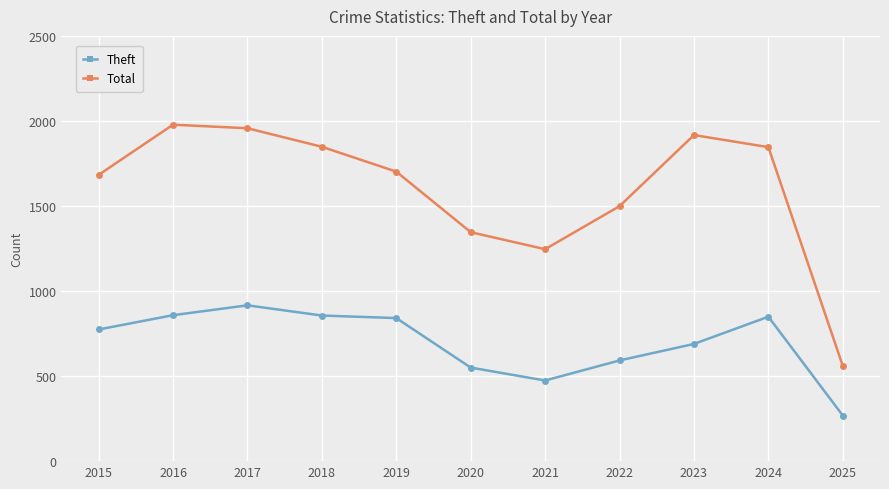

Is the value of Theft at 2016 greater than the value of Total at 2018?

No